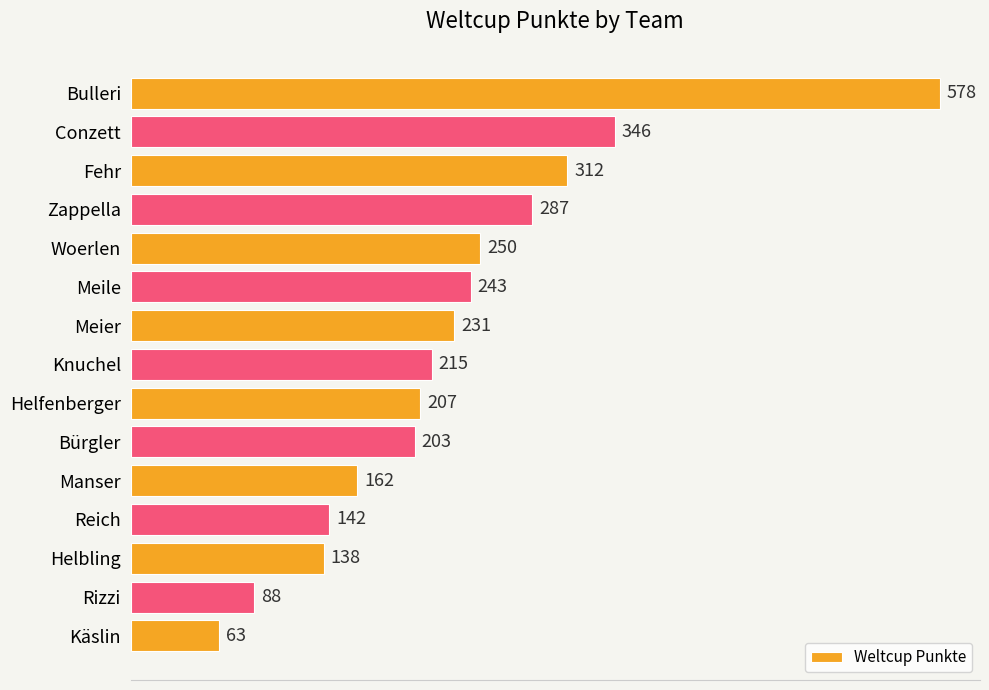

What is the sum of the values at Bürgler and Zappella?

490